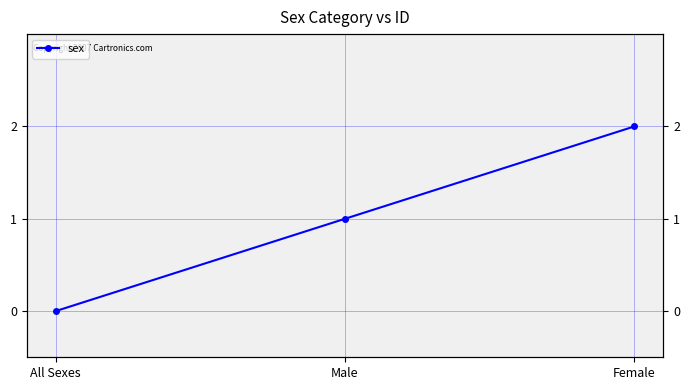

Which has a higher value, Female or Male?

Female